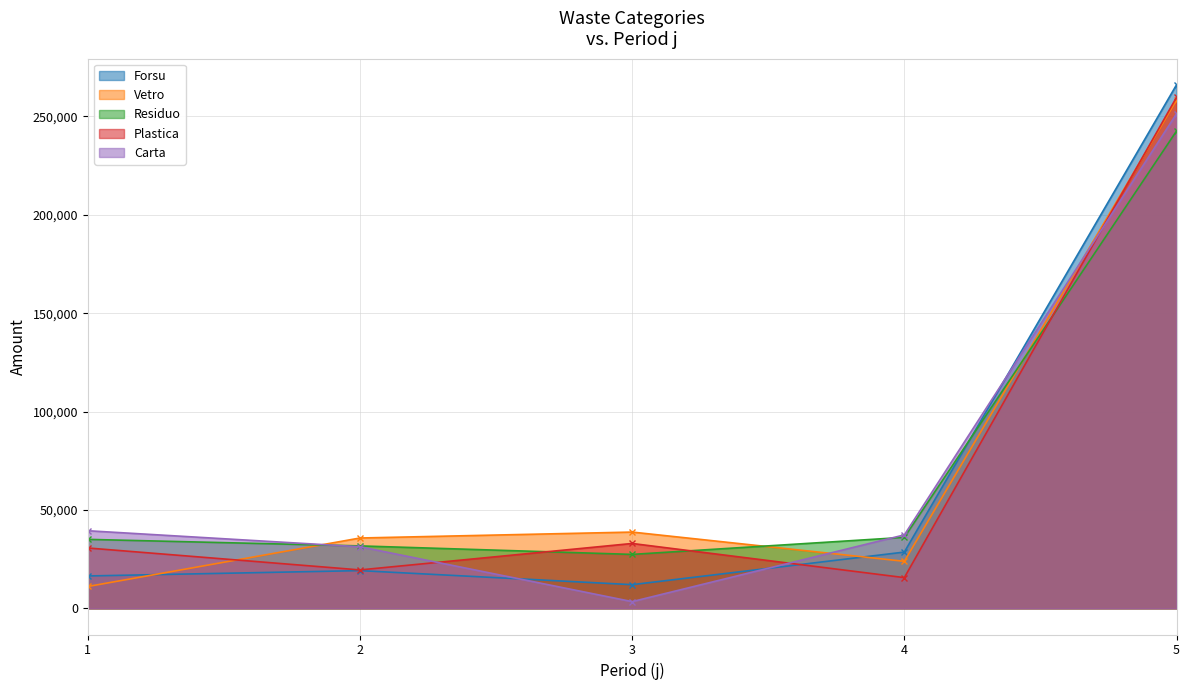

How many lines are shown in the chart?

5